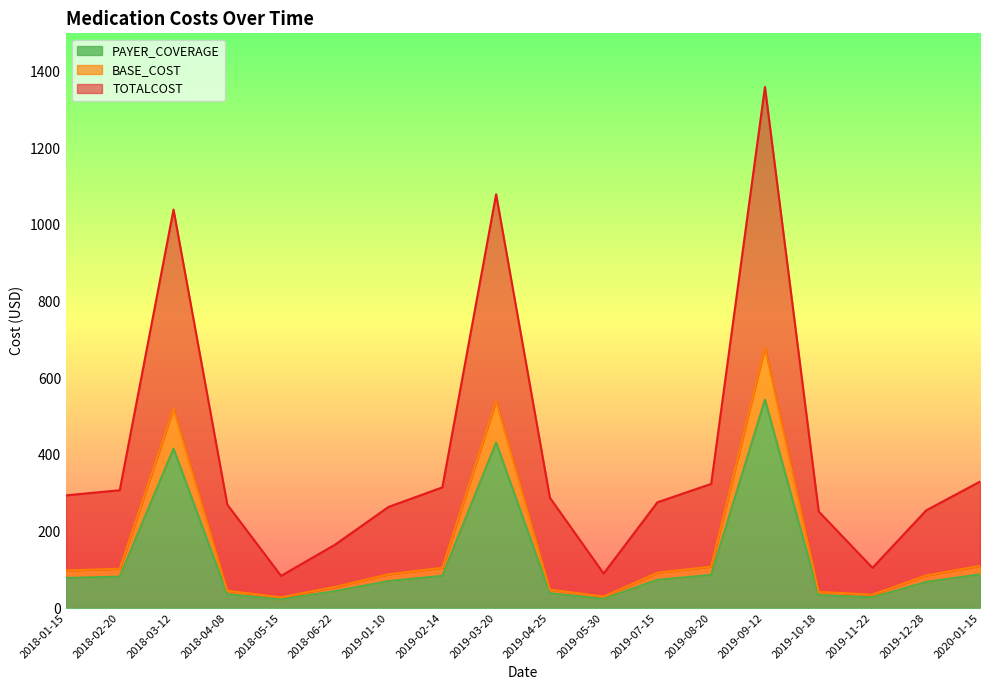

What is the sum of all PAYER_COVERAGE values?

2249.2